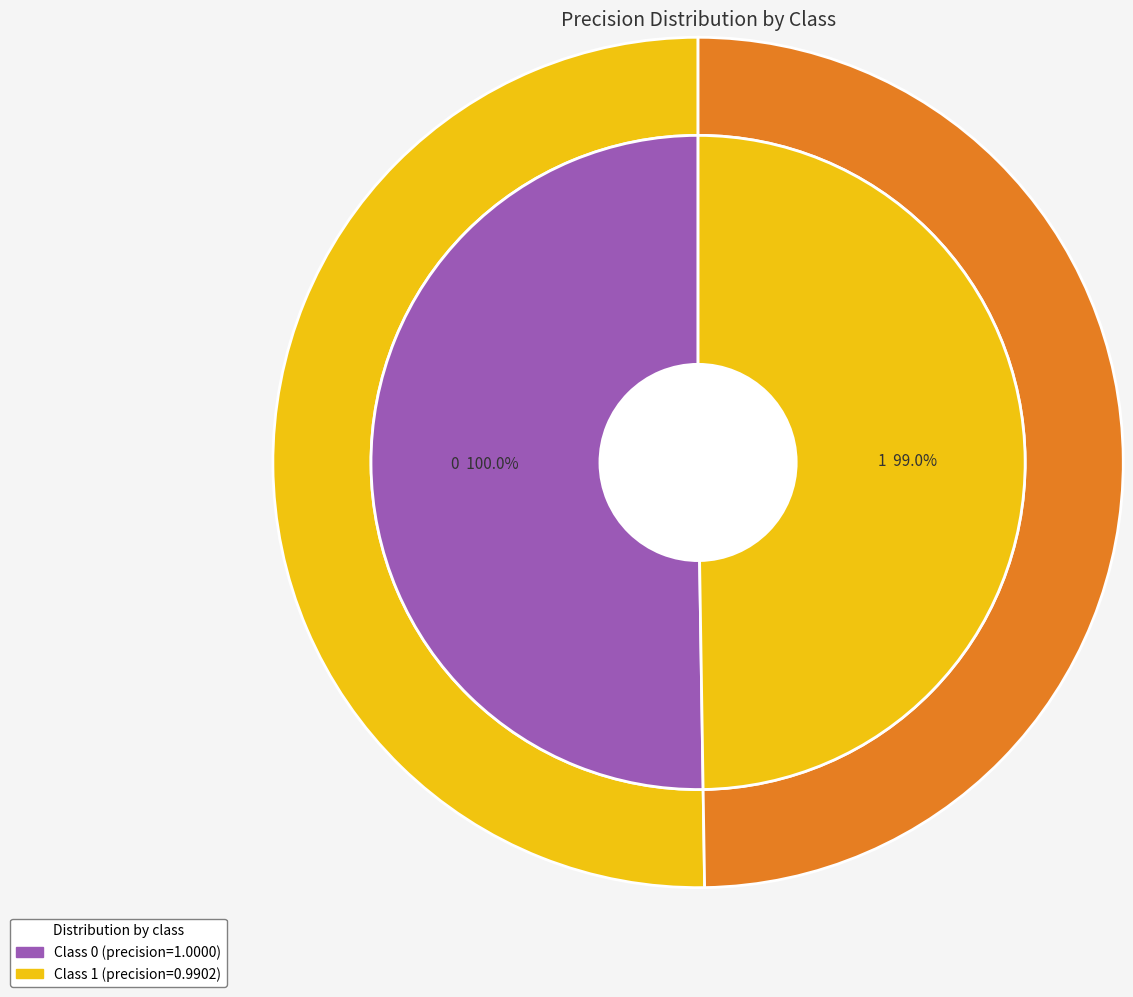

Is there a majority slice in this chart?

Yes